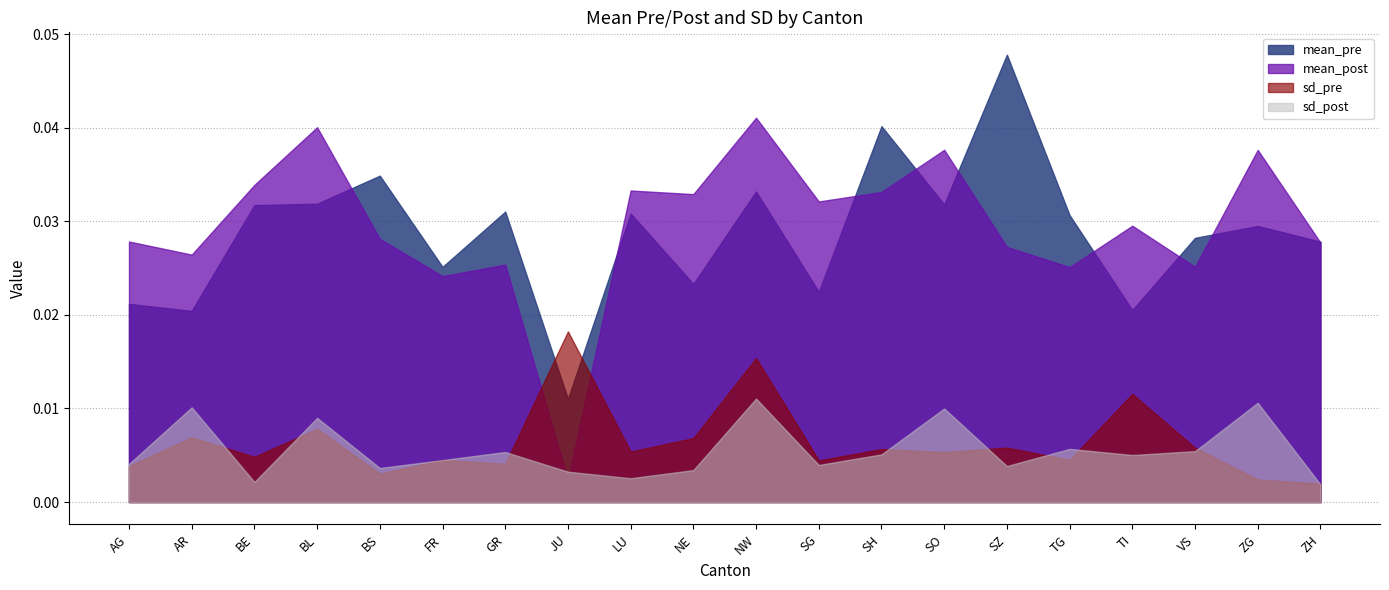

In mean_pre, how many points are lower than both neighbors (excluding endpoints)?

7